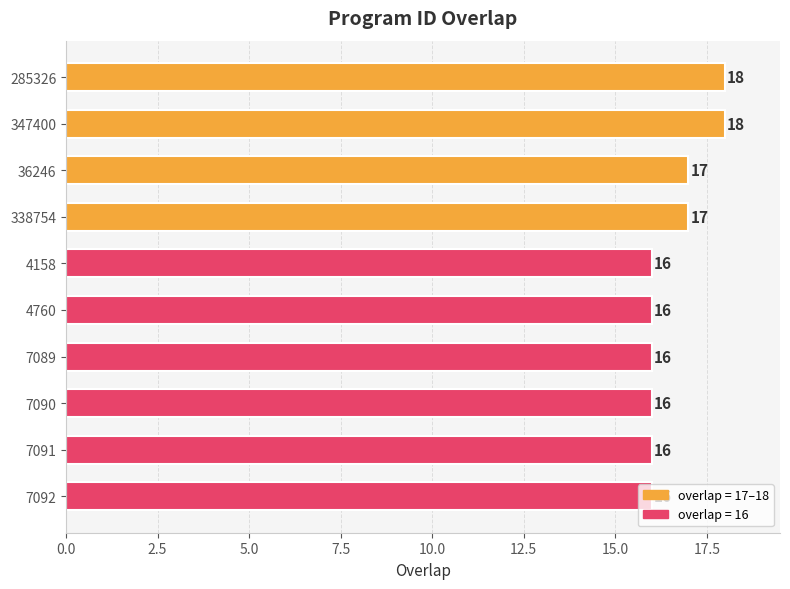

Approximately how many times larger is the value at 4760 compared to 7089?

1.0